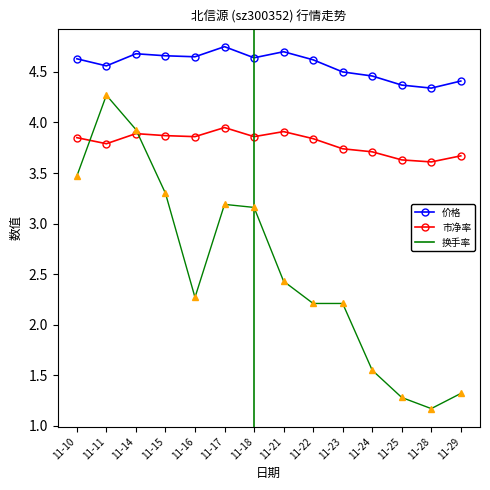

Where is the first local minimum for 市净率?

11-11